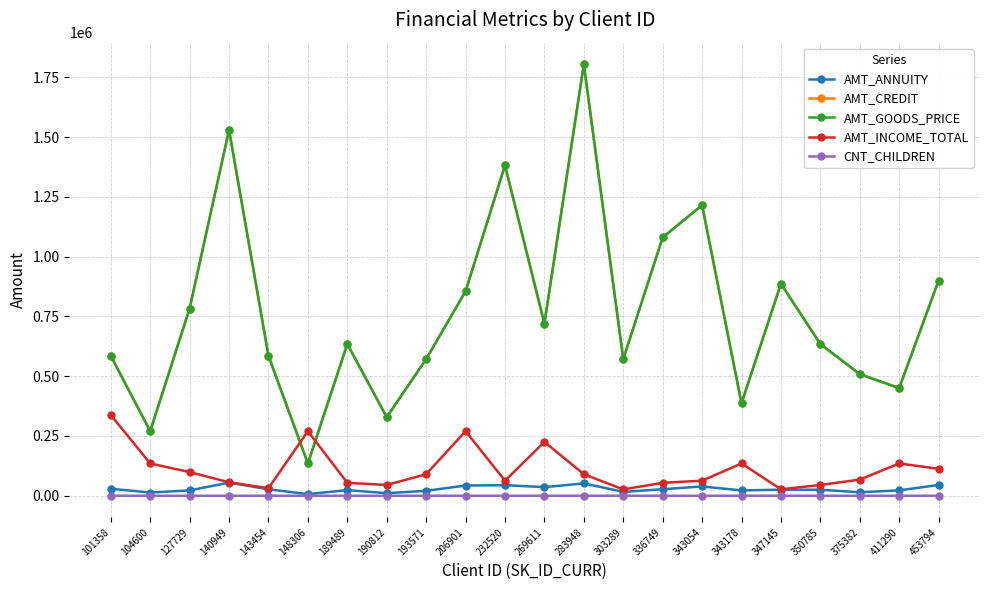

What is the sum of the AMT_INCOME_TOTAL values at 453794 and 411290?

247500.0